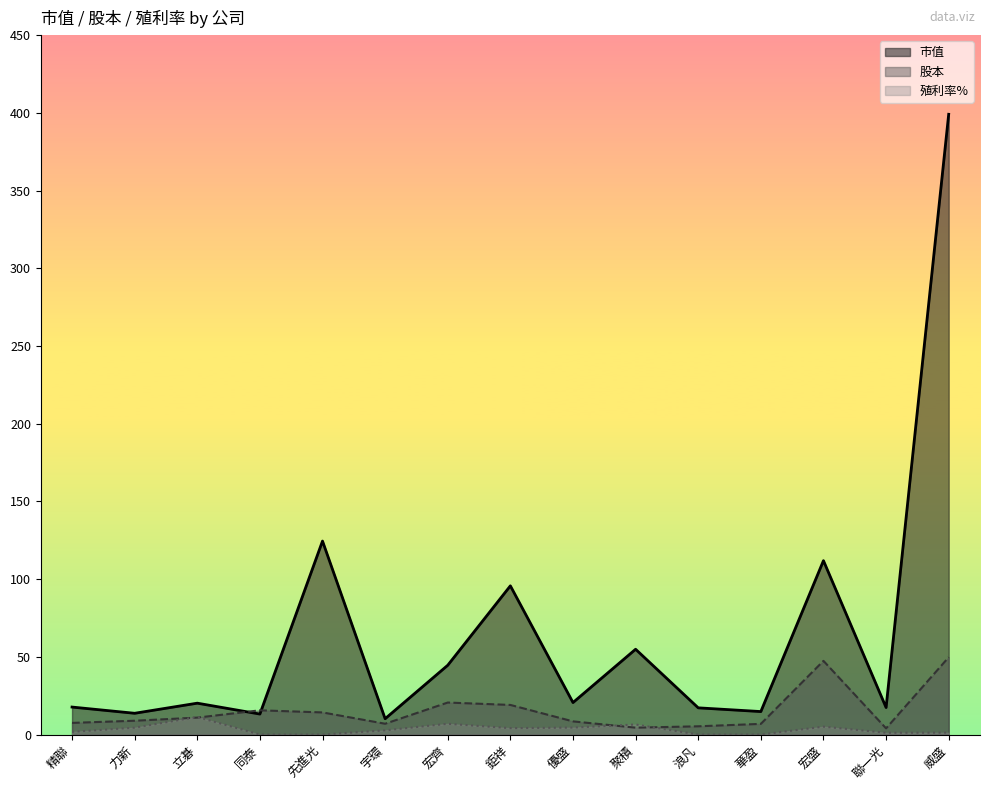

Reading left to right, extract all data points from this chart.

市值: 精聯=17.7	力新=13.7	立碁=20.2	同泰=13.2	先進光=124.5	宇環=10.2	宏齊=44.6	鉅祥=95.7	優盛=20.6	聚積=54.9	浪凡=17.2	華盈=14.8	宏盛=111.9	聯一光=17.4	威盛=399.1
股本: 精聯=7.5	力新=8.9	立碁=10.9	同泰=15.6	先進光=14.2	宇環=7.0	宏齊=20.6	鉅祥=19.1	優盛=8.5	聚積=4.4	浪凡=5.3	華盈=6.9	宏盛=47.4	聯一光=4.0	威盛=49.8
殖利率%: 精聯=1.7	力新=4.4	立碁=11.3	同泰=0.0	先進光=0.0	宇環=2.7	宏齊=6.9	鉅祥=4.1	優盛=4.5	聚積=6.5	浪凡=0.0	華盈=0.0	宏盛=5.1	聯一光=1.1	威盛=1.2